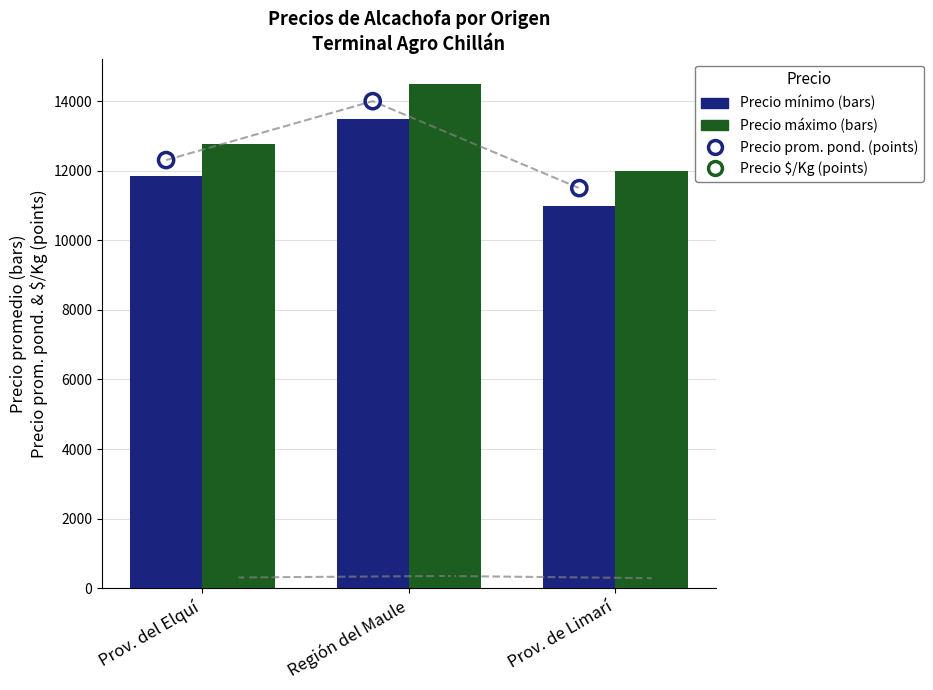

What are all the series names shown in the legend?

Precio mínimo, Precio máximo, Precio promedio ponderado, Precio $/Kg